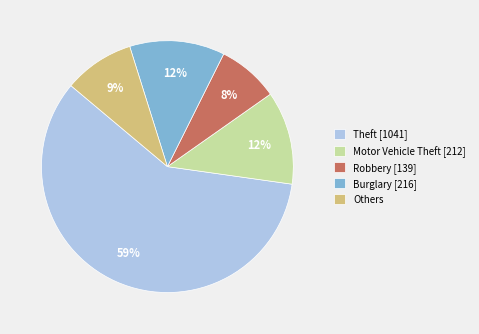

To the nearest percent, what is the difference between the largest and smallest slice percentages?

51%